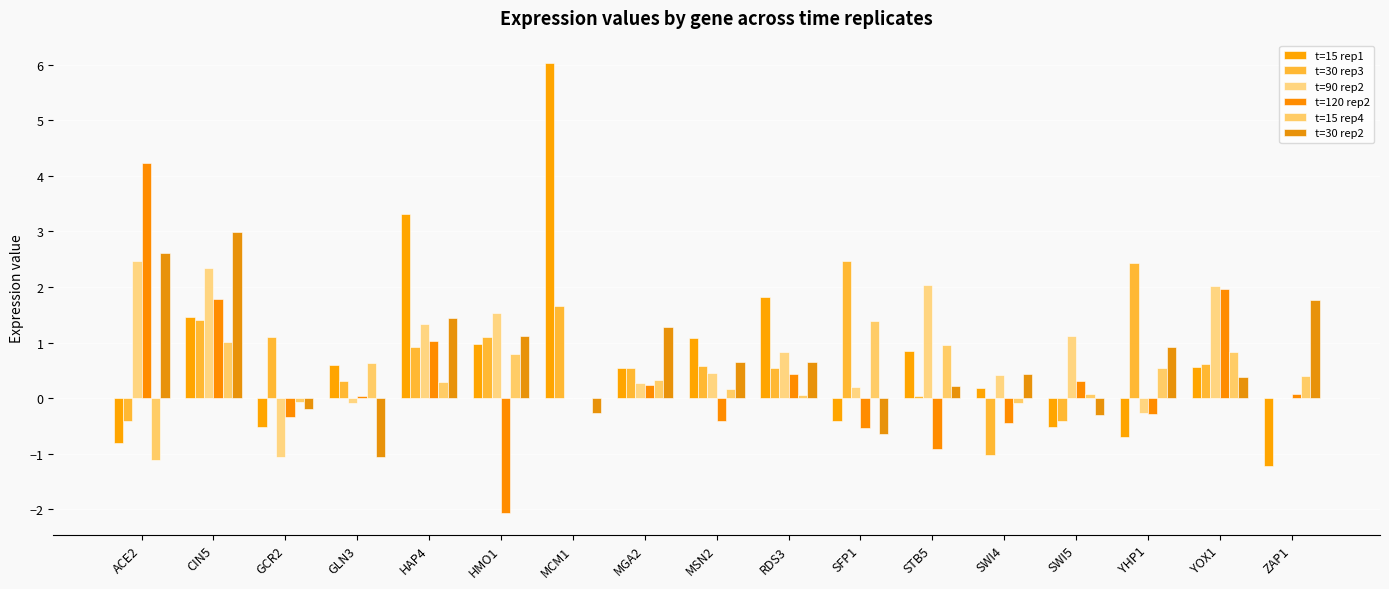

Does the chart contain stacked bars?

No